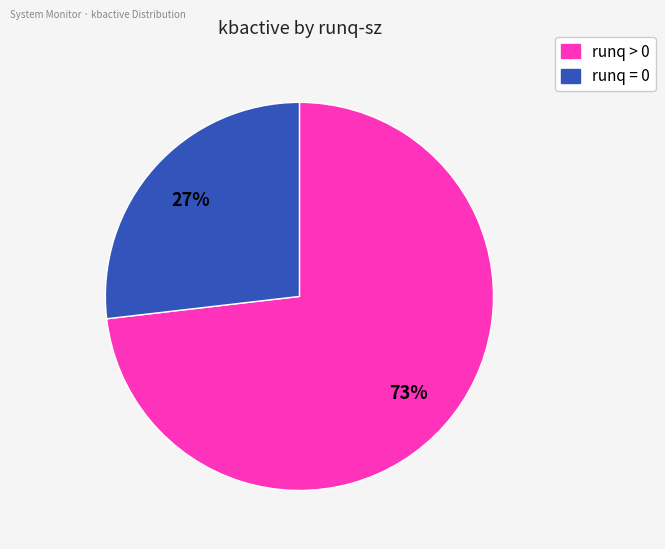

Is there any slice that represents more than half of the pie?

Yes